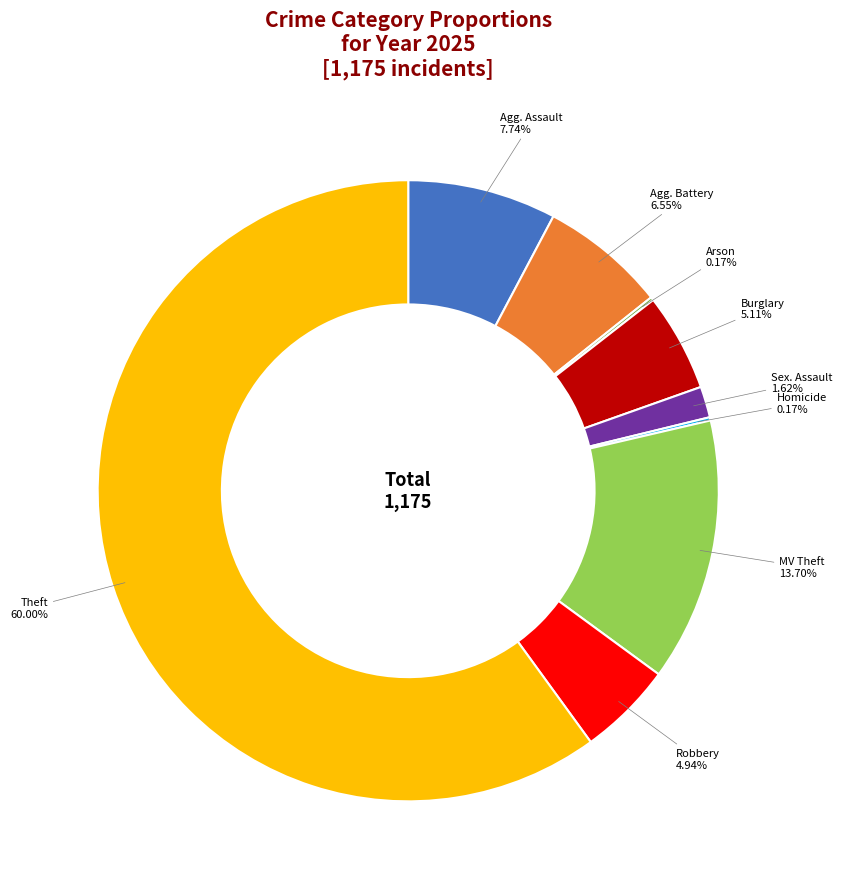

Which slice is the largest?

Theft